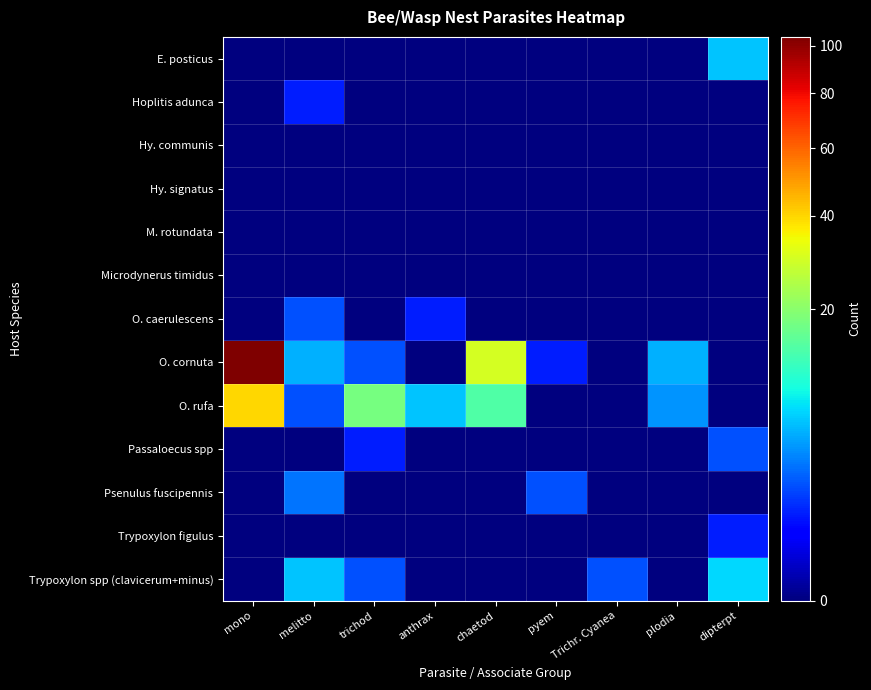

At which category is the sum across all series the highest?

mono